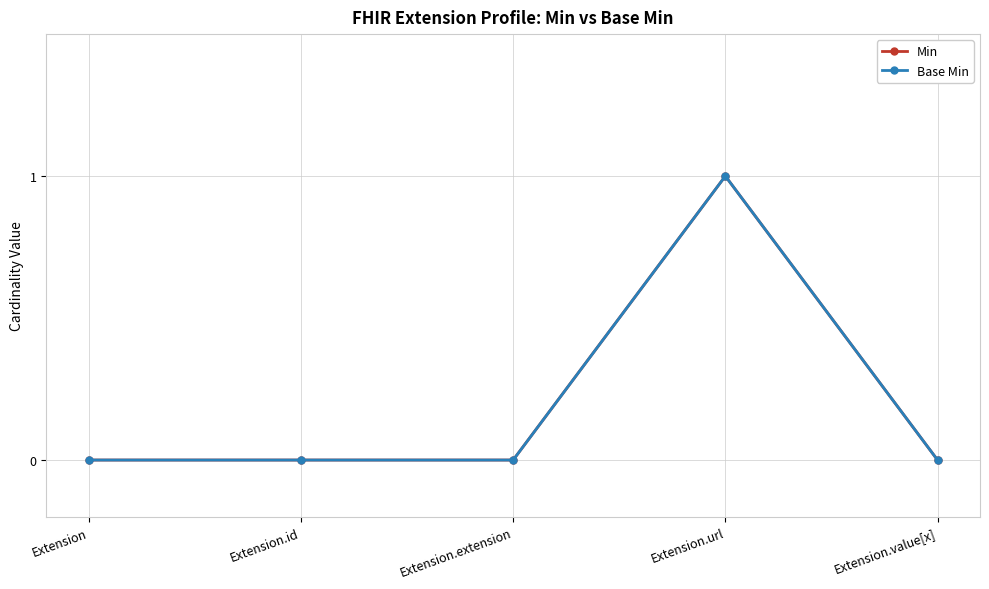

What is the label of the 3rd point from the right?

Extension.extension